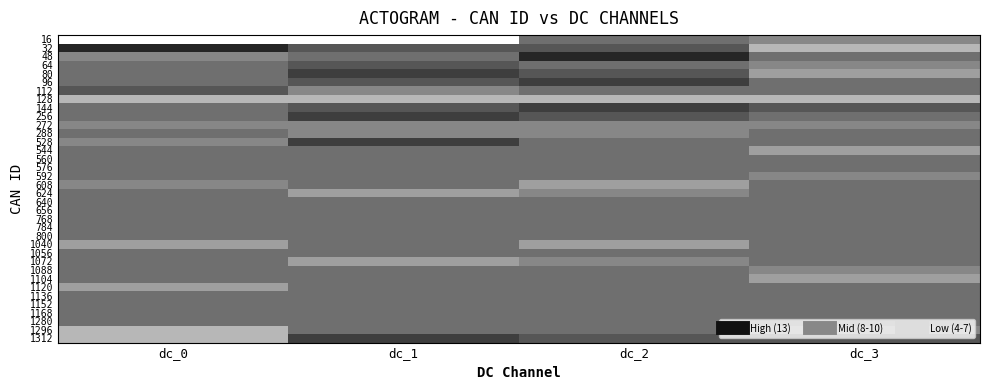

Rank the series at 3 from lowest to highest value.

32, 128, 80, 544, 1104, 16, 64, 272, 592, 1088, 1296, 48, 96, 112, 256, 288, 528, 560, 576, 608, 624, 640, 656, 768, 784, 800, 1040, 1056, 1072, 1120, 1136, 1152, 1168, 1280, 144, 1312